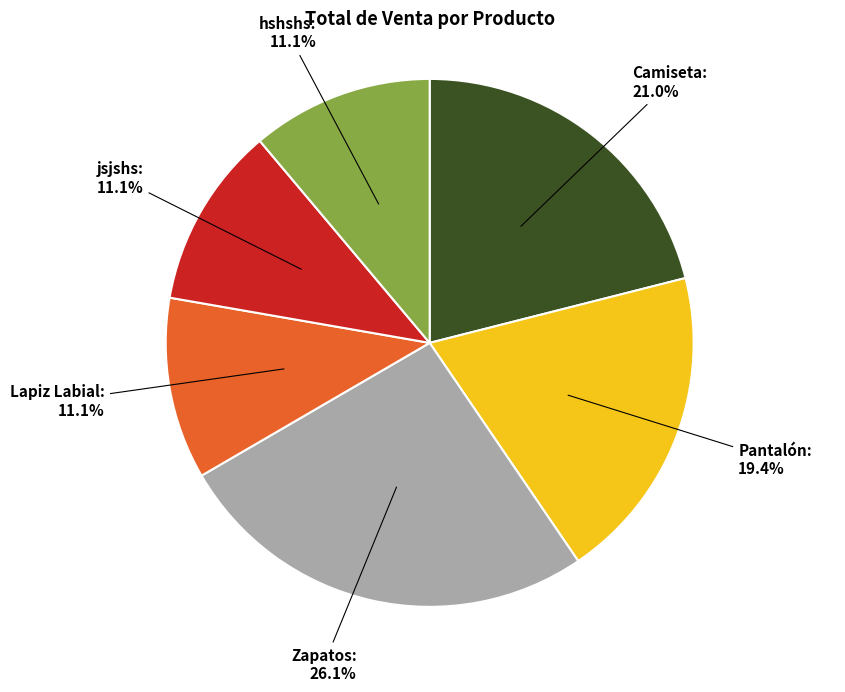

What is the ratio of the value at hshshs: 11.1% to the value at Pantalón: 19.4%?

0.6